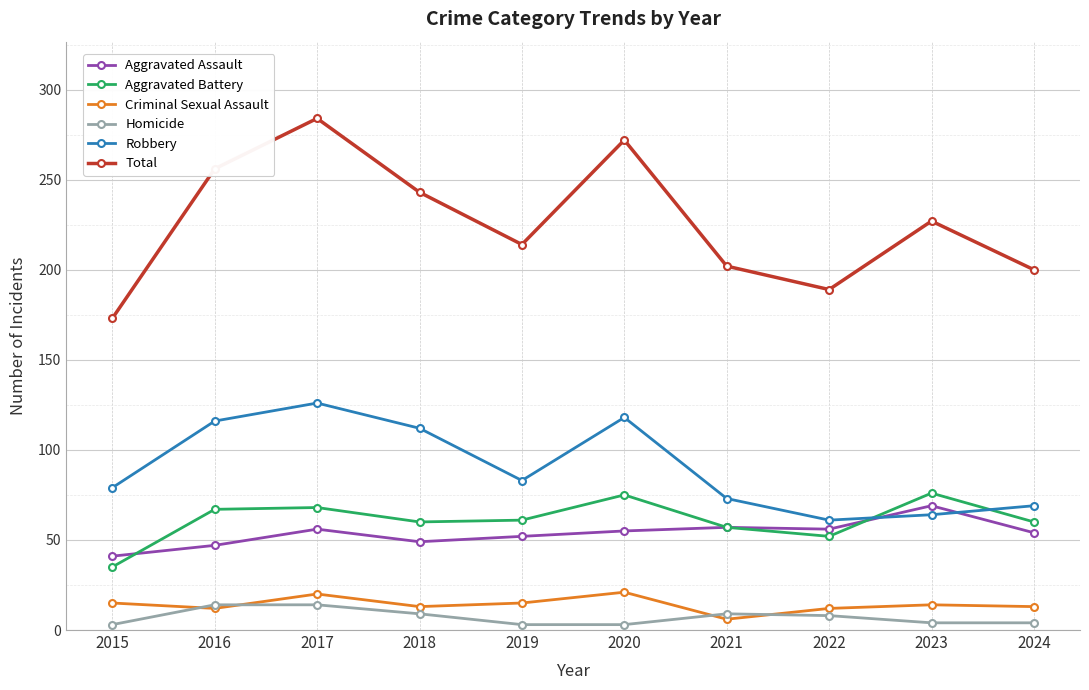

The Criminal Sexual Assault series shows 14 at 2023. True or false?

True